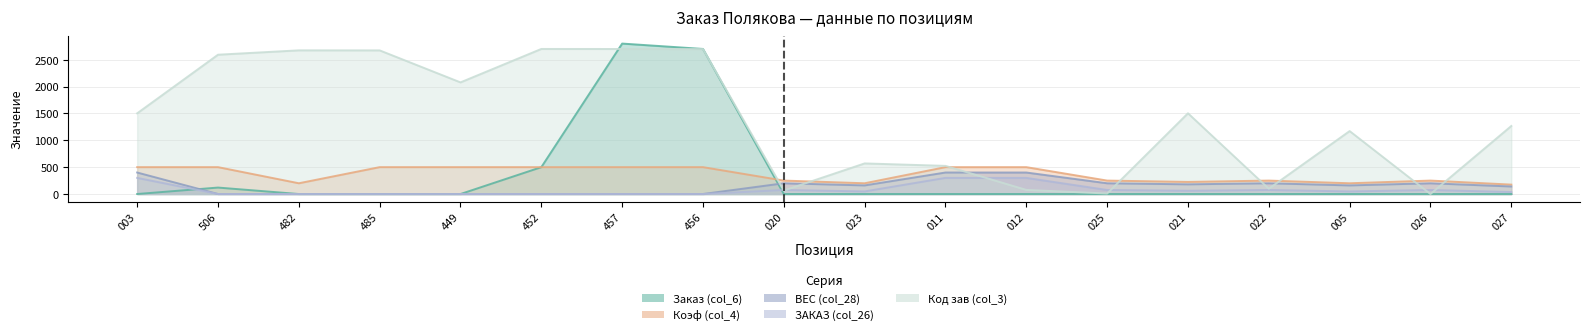

What is the difference between the Коэф (col_4) values at 020 and 485?

250.0